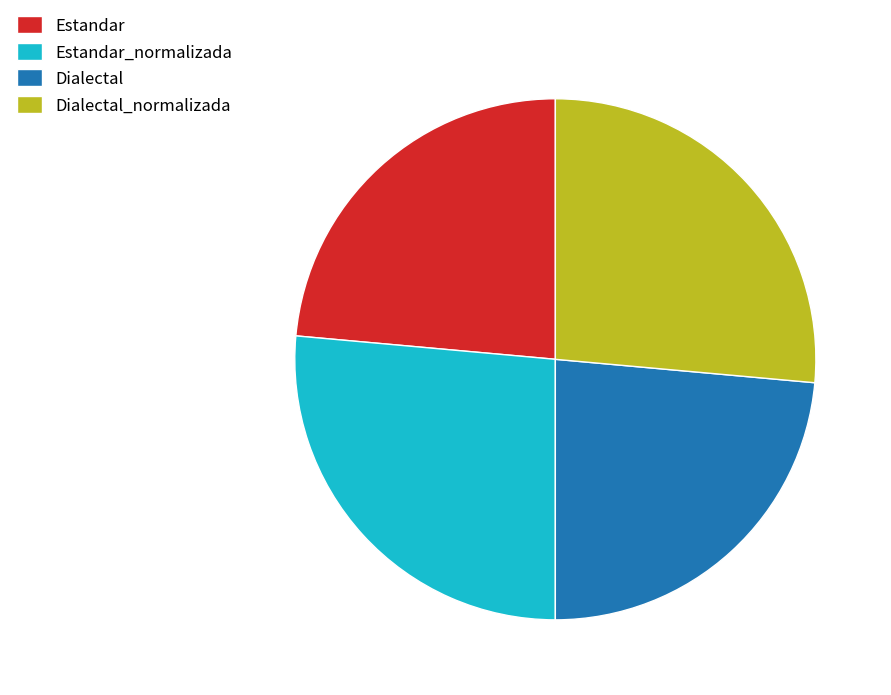

The Estandar_normalizada slice represents 13% of the pie. True or false?

False